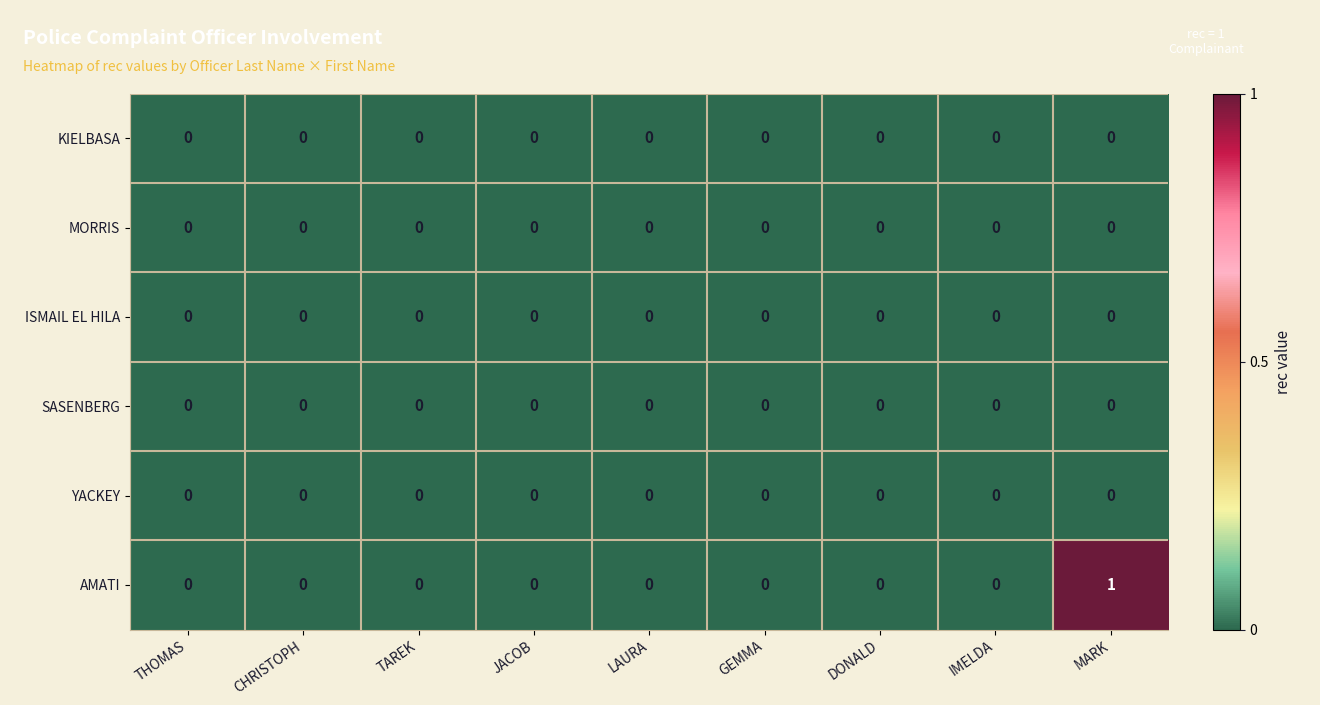

At which category is the sum across all series the highest?

MARK